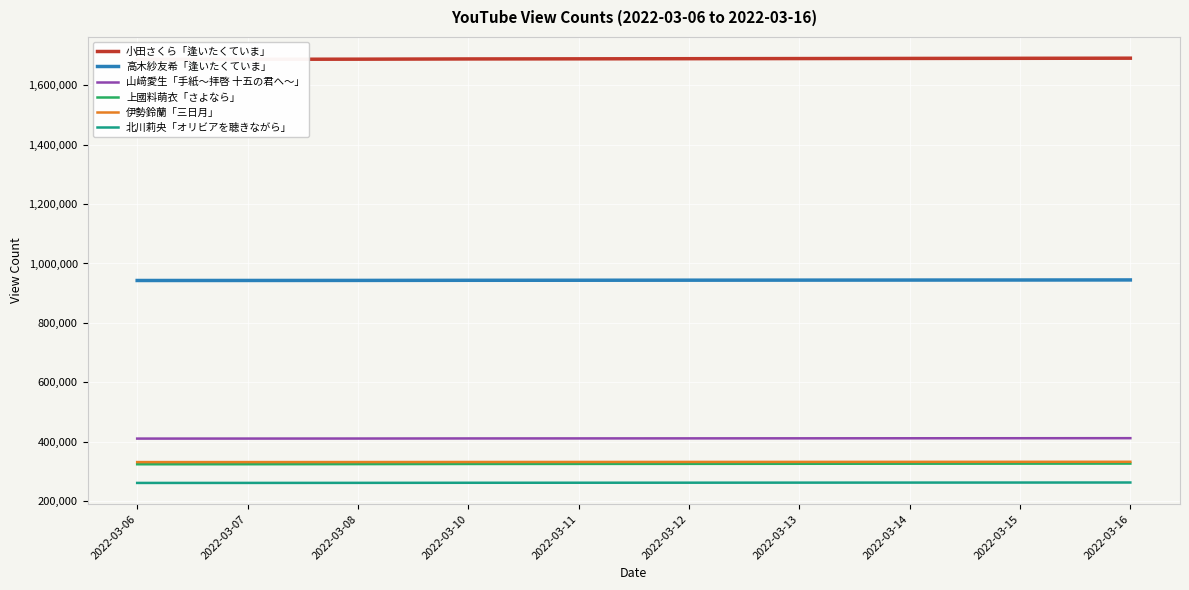

True or false: 伊勢鈴蘭「三日月」 and 北川莉央「オリビアを聴きながら」 cross at least once.

False